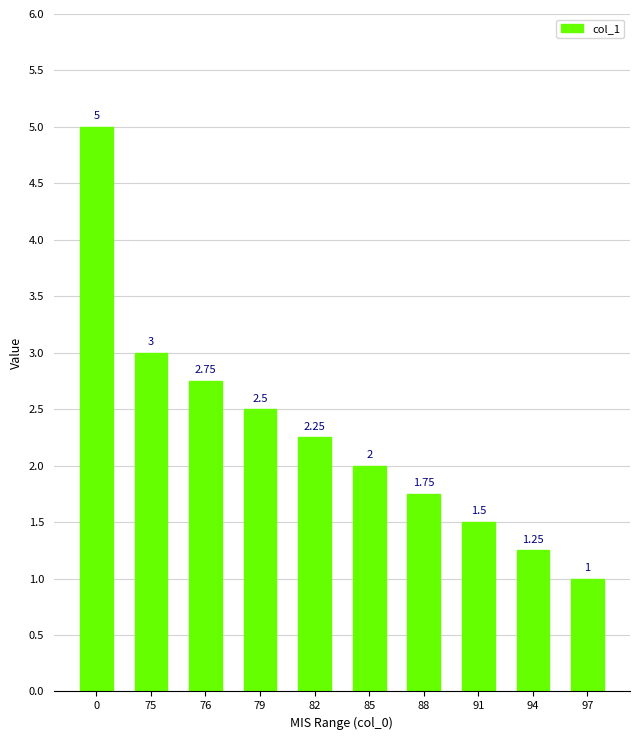

Which label corresponds to the smallest value in the chart?

97